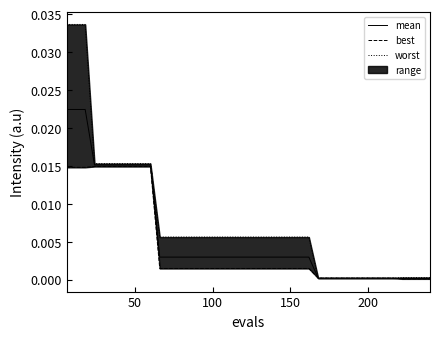

Which series has the largest range (max minus min)?

worst